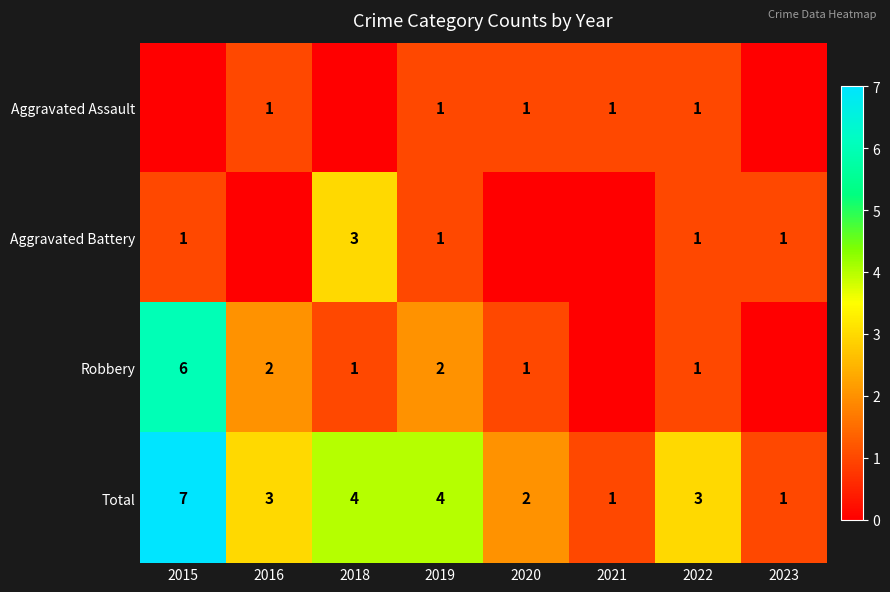

Is it true that Aggravated Assault equals 0 at 2022?

False